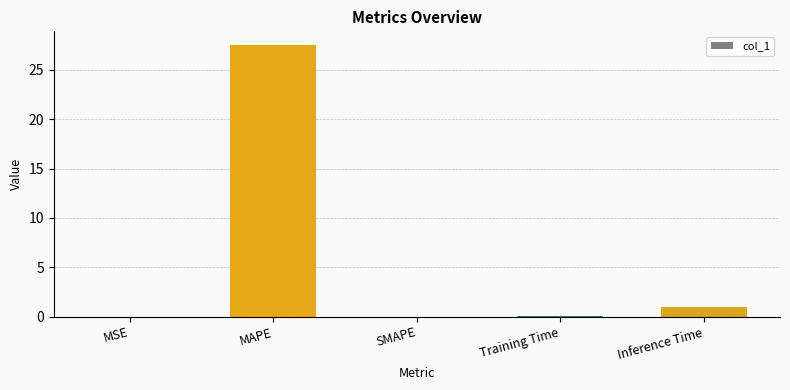

Between Training Time and Inference Time, which is larger?

Inference Time